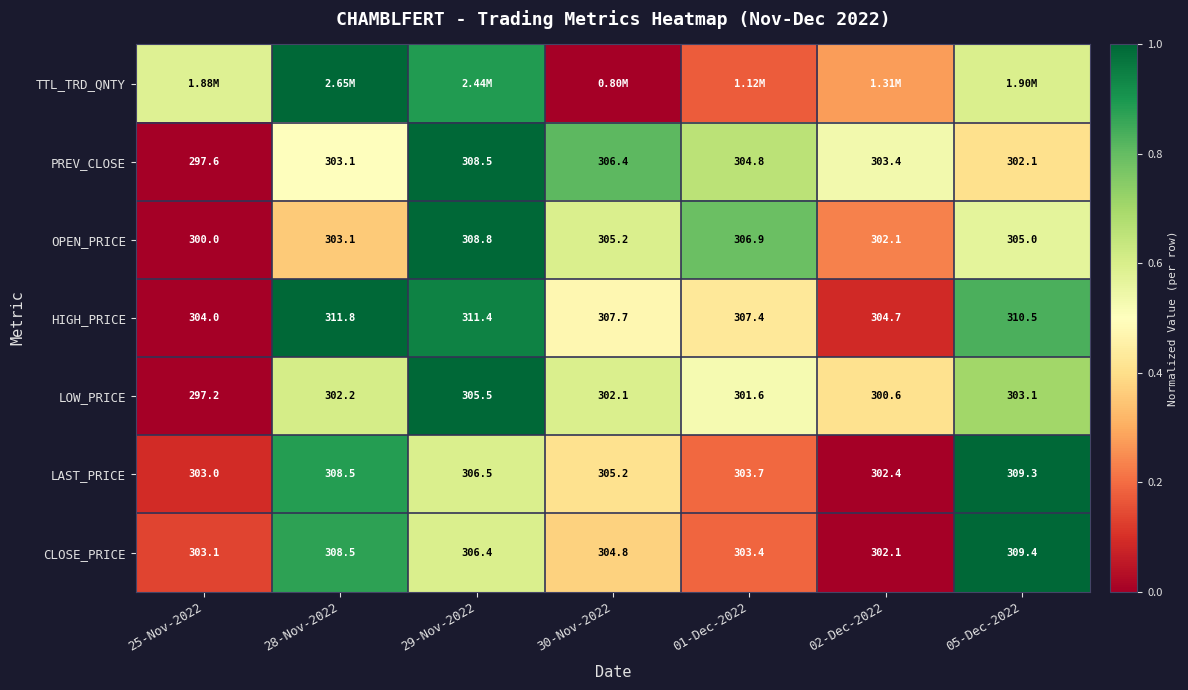

At which category is the sum across all series the highest?

29-Nov-2022